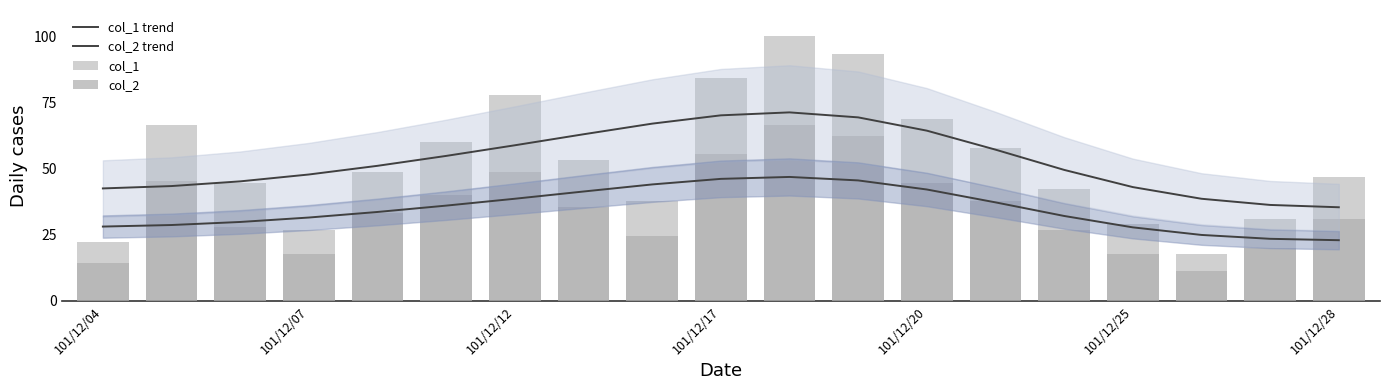

At which category does the chart reach its minimum across all series?

16